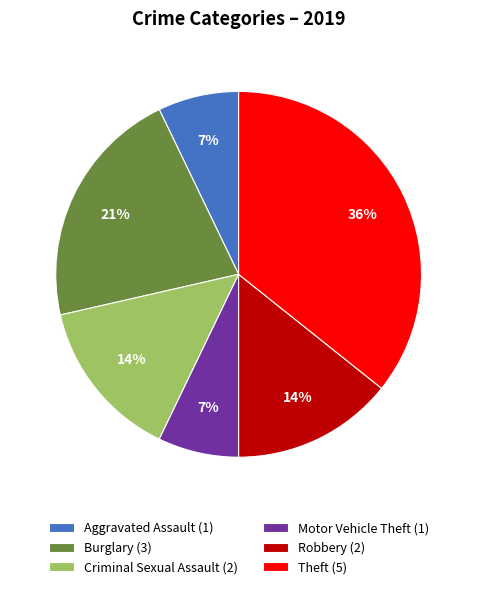

To the nearest percent, what portion does Burglary (3) represent?

21%